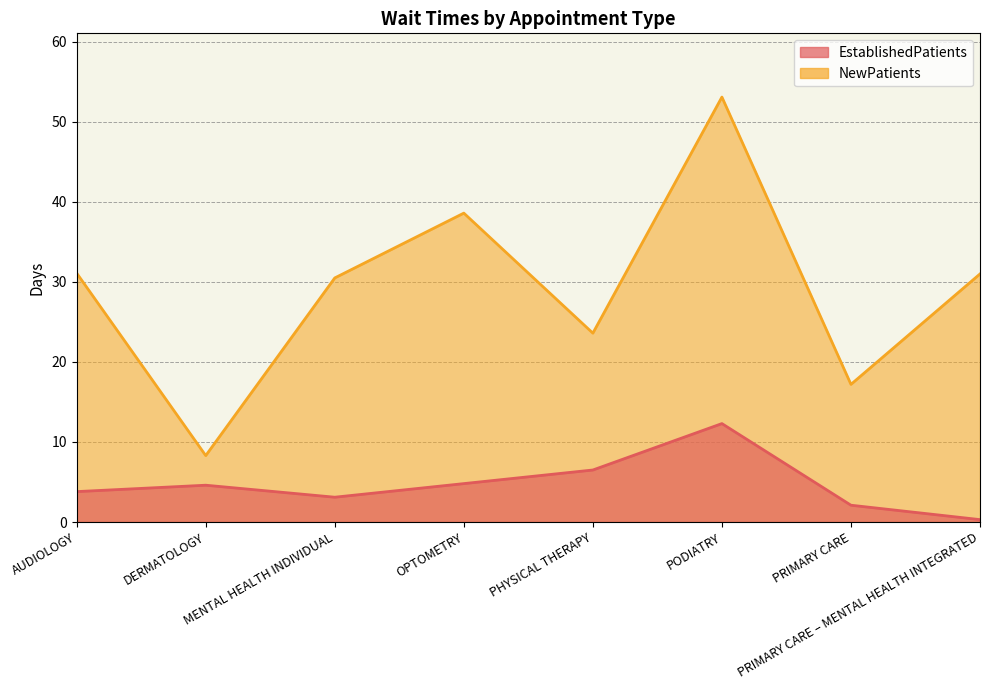

True or false: EstablishedPatients and NewPatients cross at least once.

False